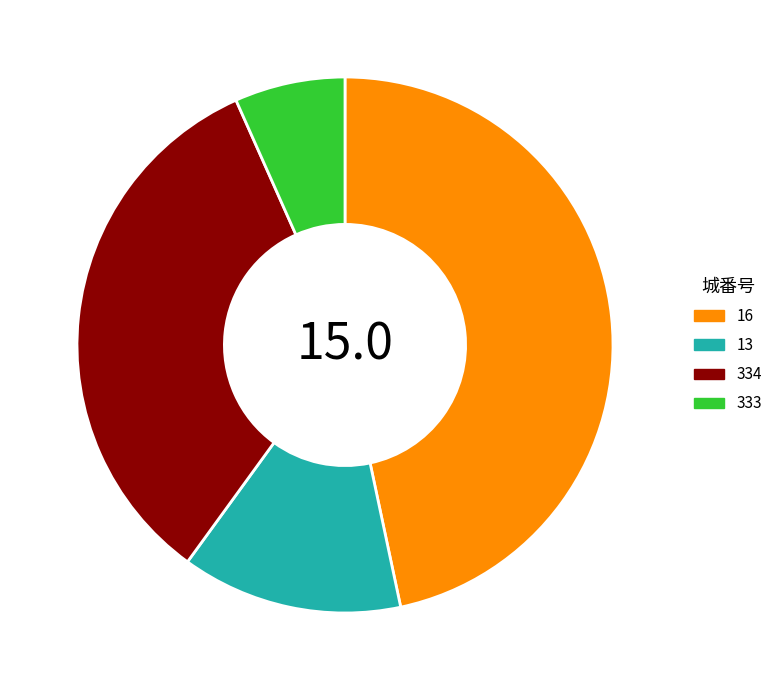

Does any single category account for the majority?

No